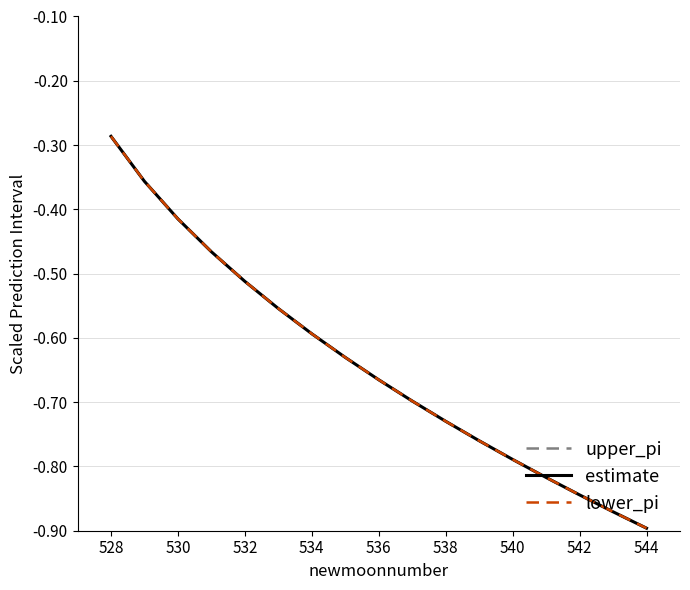

Which label corresponds to the largest value in the chart?

528